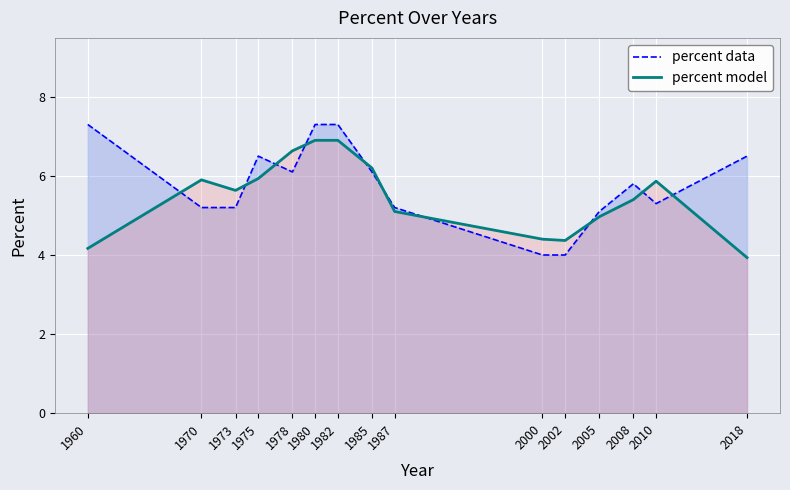

Does the chart display data point markers on the line(s)?

No